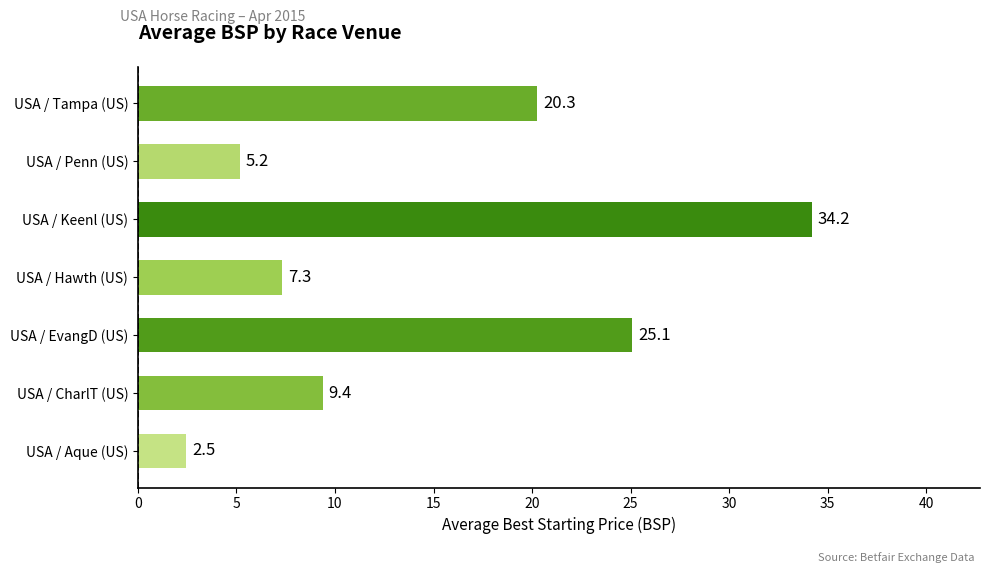

What is the change in value from USA / CharlT (US) to USA / EvangD (US)?

+15.7